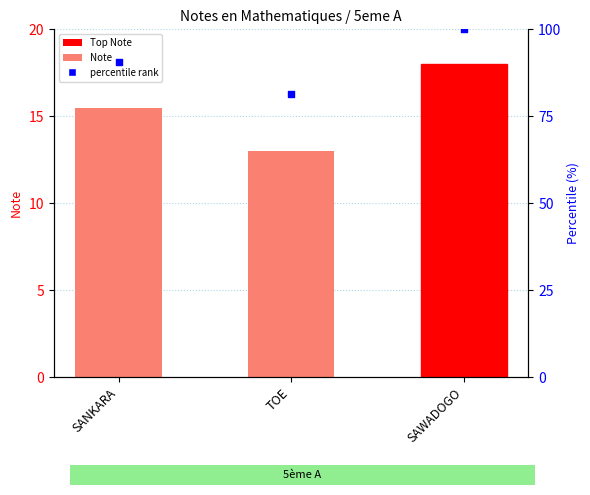

Between TOE and SAWADOGO, which is larger?

SAWADOGO